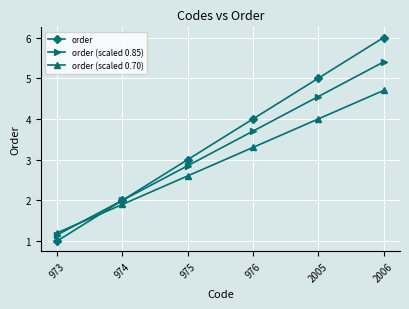

Read the order (scaled 0.70) value at 976.

3.3